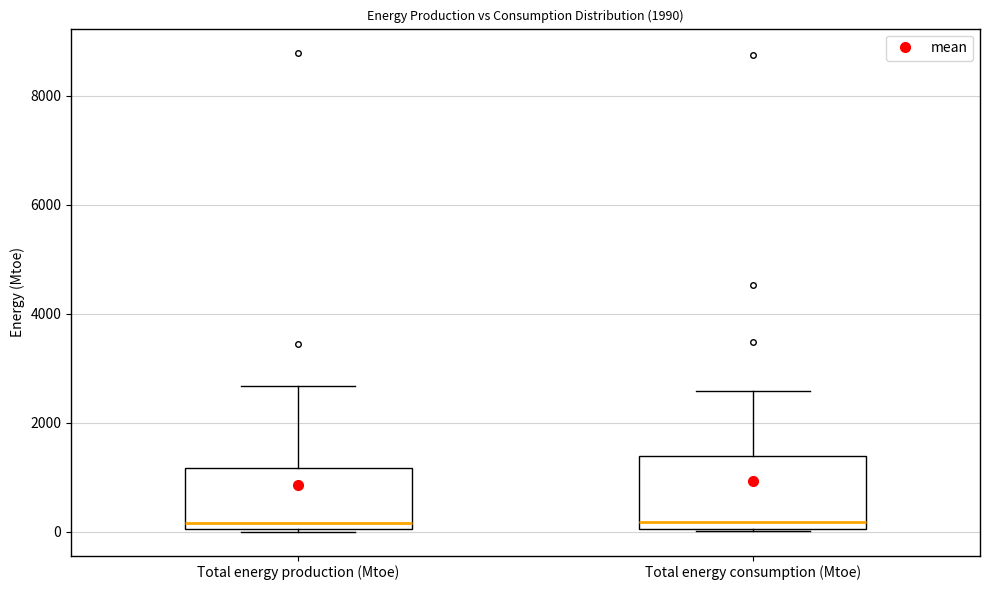

Which box is the tallest, from its lower edge to its upper edge?

Total energy consumption (Mtoe)